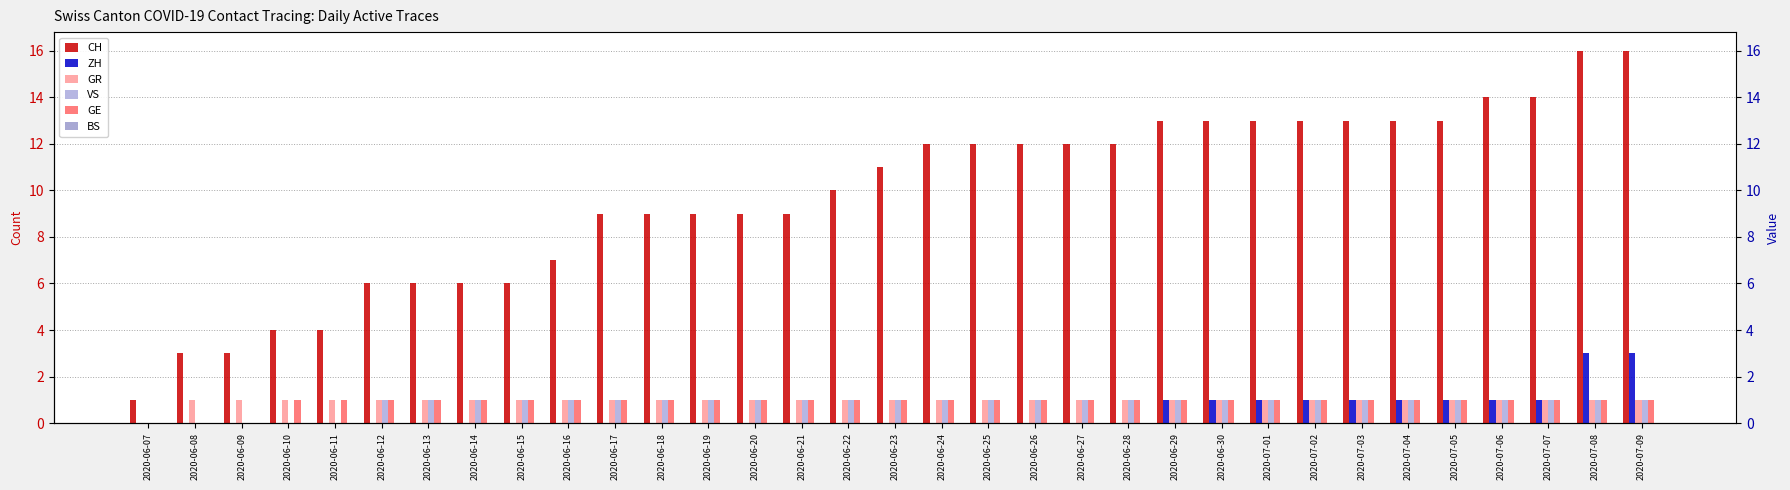

What is the sum of the CH values at 2020-06-24 and 2020-06-19?

21